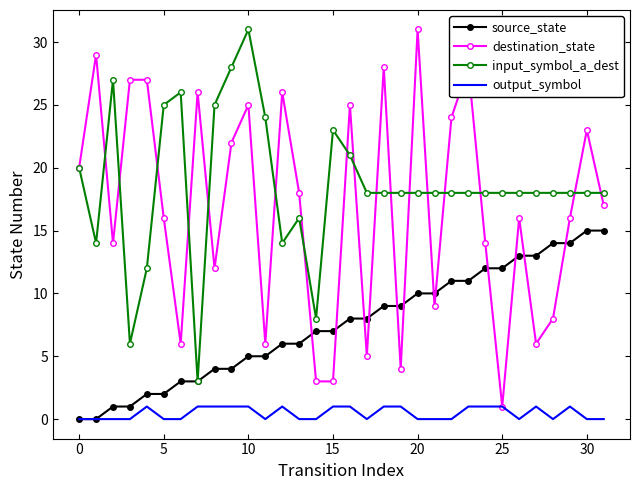

True or false: input_symbol_a_dest and output_symbol intersect in this chart.

False